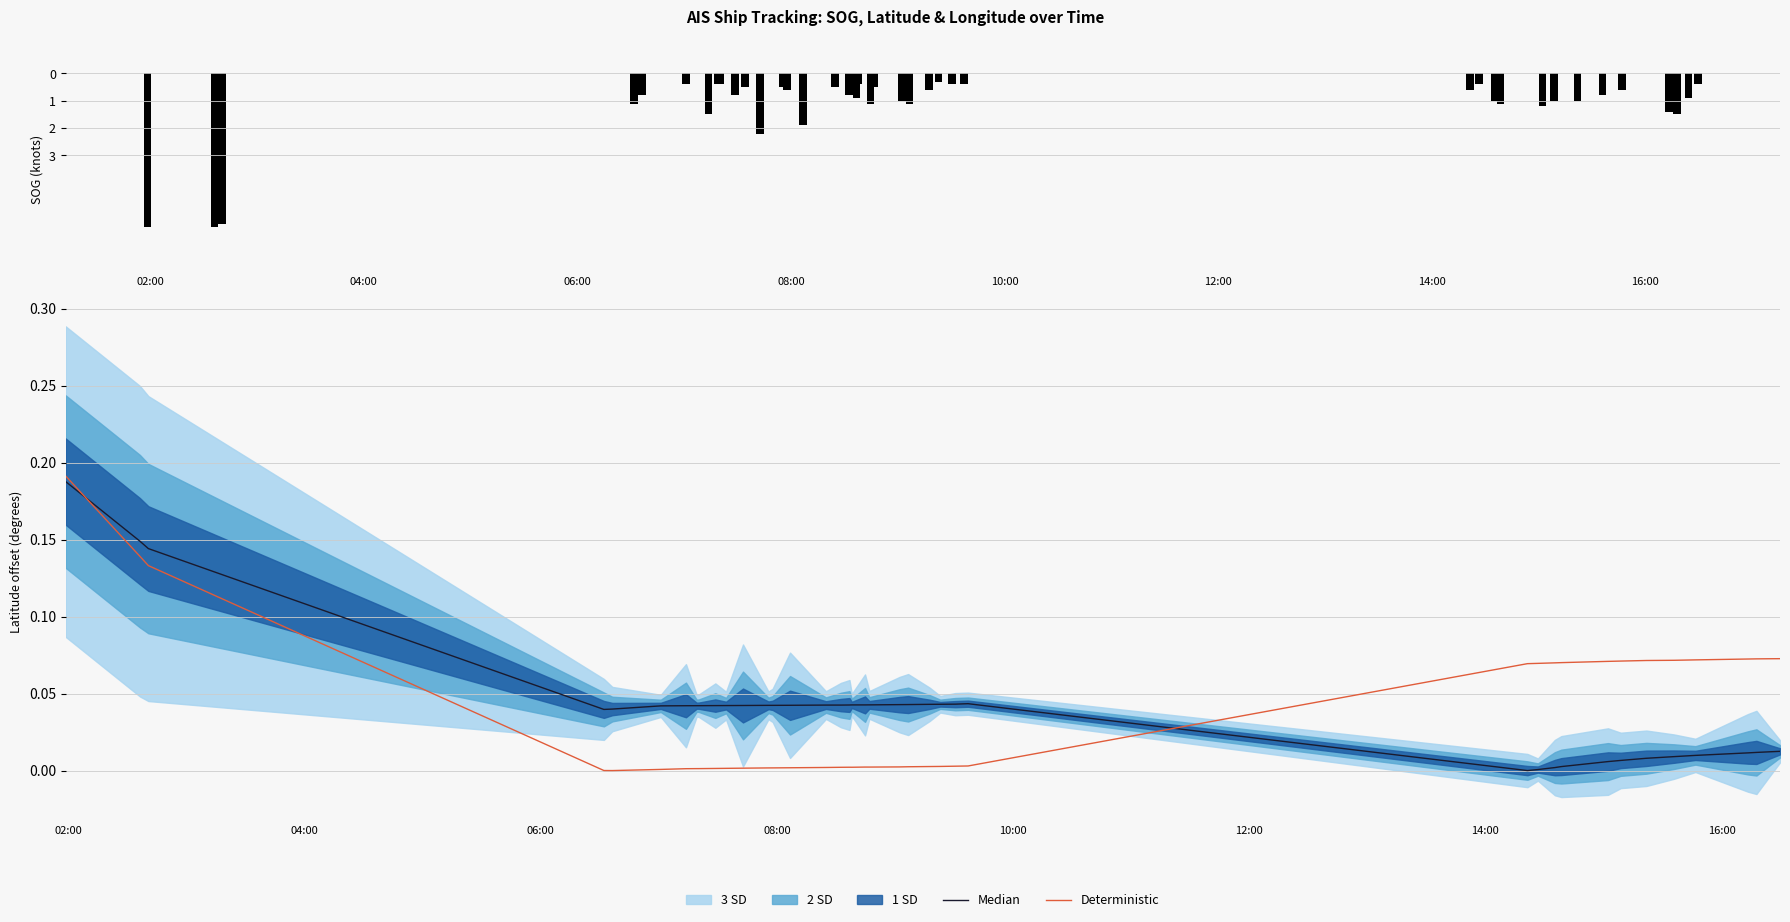

Reading left to right, list all the values displayed in this chart.

SOG: -5.6	-5.6	-5.5	-1.1	-0.8	-0.4	-1.5	-0.4	-0.4	-0.8	-0.5	-2.2	-0.5	-0.6	-1.9	-0.5	-0.8	-0.9	-0.4	-1.1	-0.5	-1.0	-1.1	-0.6	-0.3	-0.4	-0.4	-0.6	-0.4	-1.0	-1.1	-1.2	-1.0	-1.0	-0.8	-0.6	-1.4	-1.5	-0.9	-0.4
Median: 0.2	0.1	0.1	0.0	0.0	0.0	0.0	0.0	0.0	0.0	0.0	0.0	0.0	0.0	0.0	0.0	0.0	0.0	0.0	0.0	0.0	0.0	0.0	0.0	0.0	0.0	0.0	0.0	0.0	0.0	0.0	0.0	0.0	0.0	0.0	0.0	0.0	0.0	0.0	0.0
Deterministic: 0.2	0.1	0.1	0.0	0.0	0.0	0.0	0.0	0.0	0.0	0.0	0.0	0.0	0.0	0.0	0.0	0.0	0.0	0.0	0.0	0.0	0.0	0.0	0.0	0.0	0.0	0.0	0.1	0.1	0.1	0.1	0.1	0.1	0.1	0.1	0.1	0.1	0.1	0.1	0.1